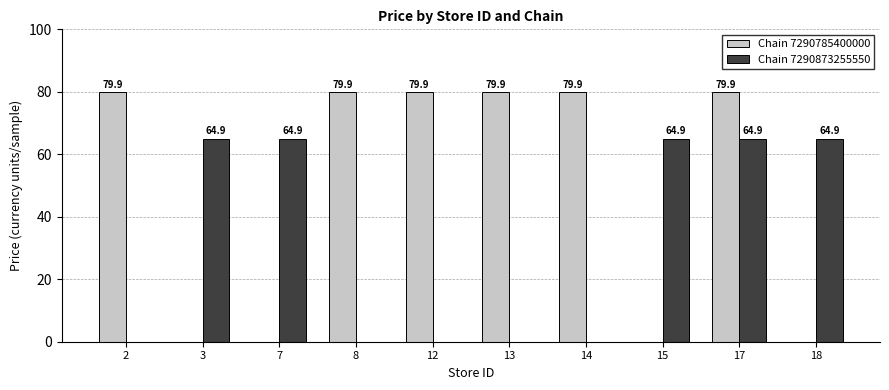

The Chain 7290873255550 series shows 64.9 at 7. True or false?

True